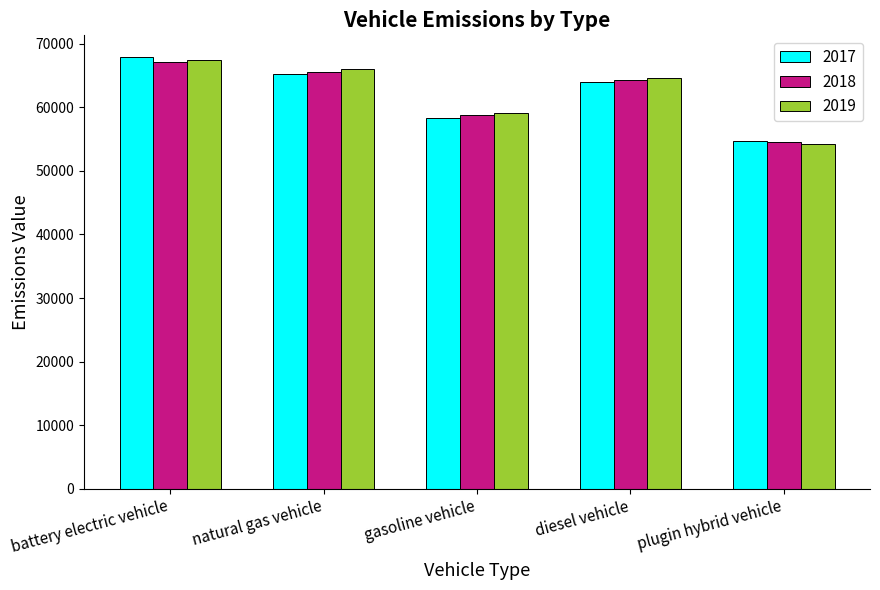

Is the value of 2017 at battery electric vehicle greater than the value of 2019 at plugin hybrid vehicle?

Yes